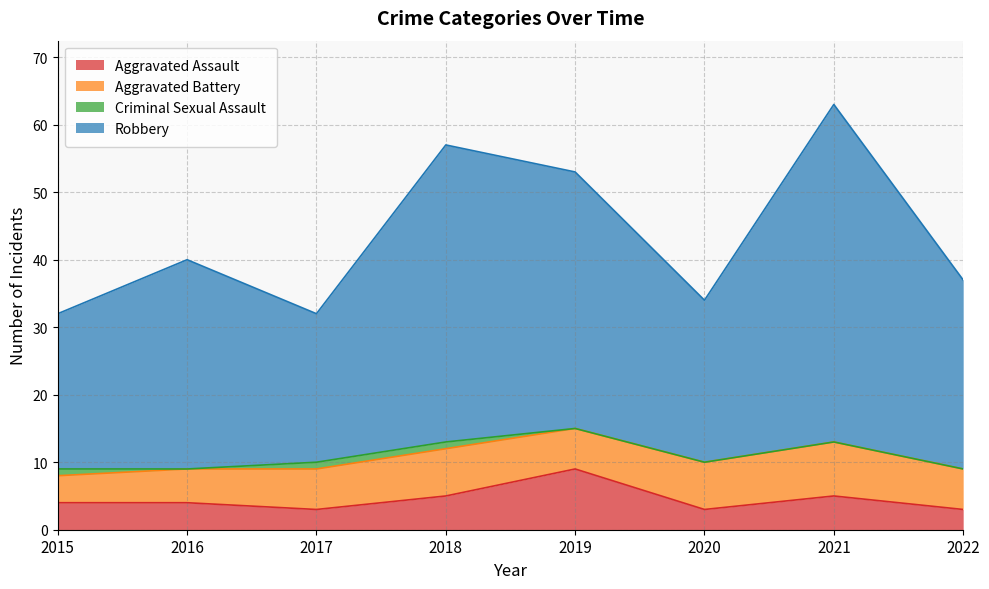

What is the maximum value for Aggravated Assault?

9